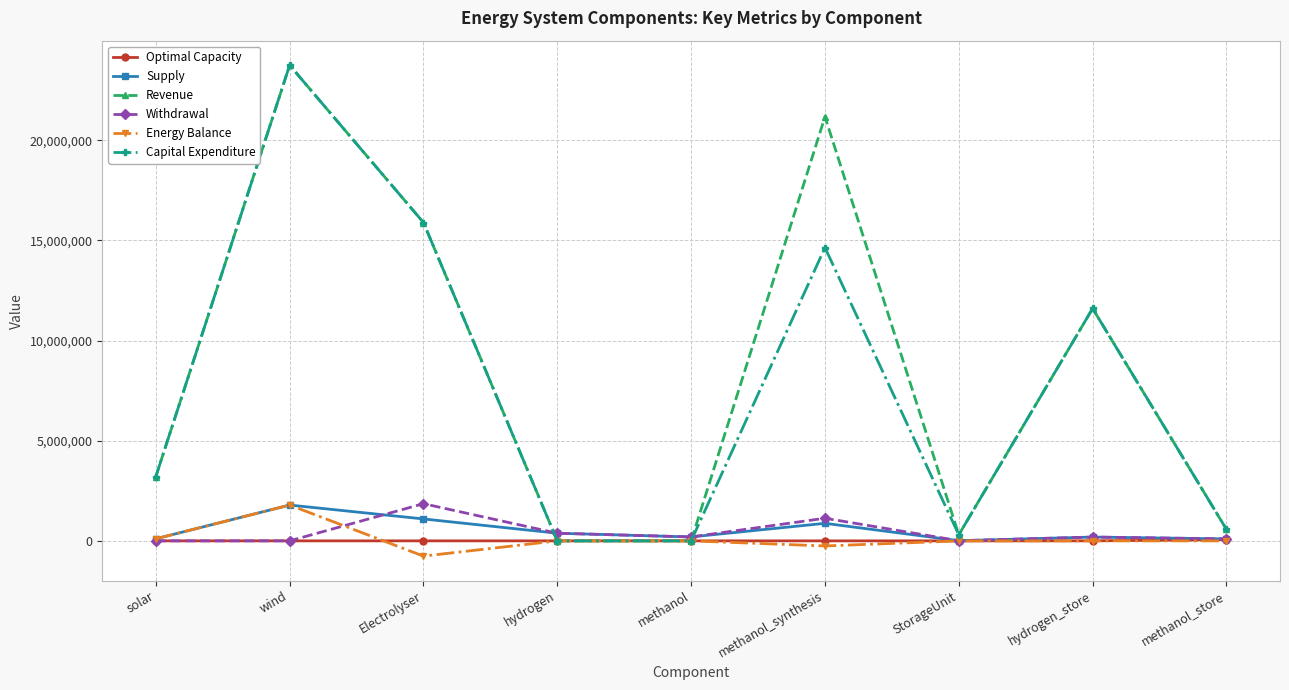

Where does the Optimal Capacity series first go above 158?

wind